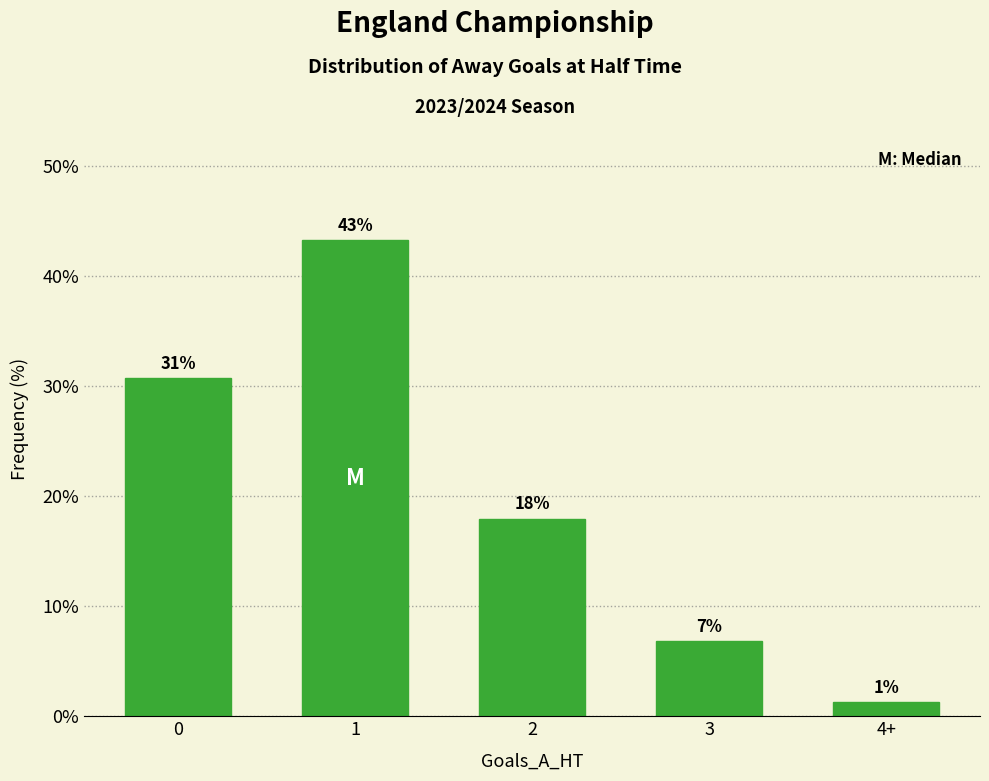

What is the greatest value displayed?

43.3